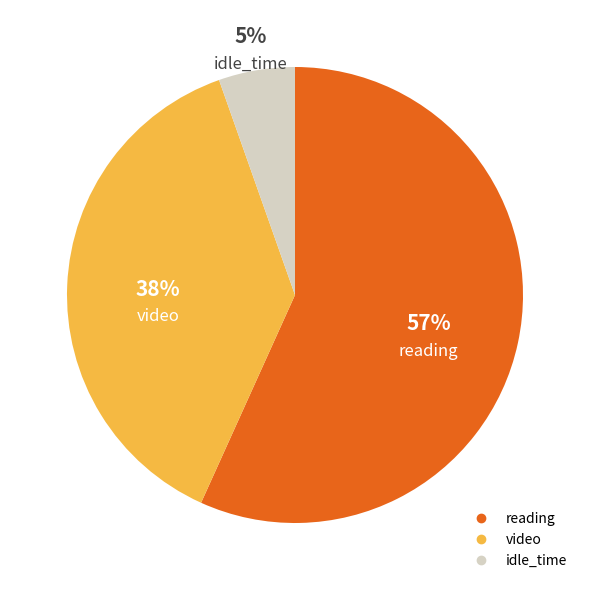

Approximately how many times larger is the value at idle_time compared to reading?

0.1